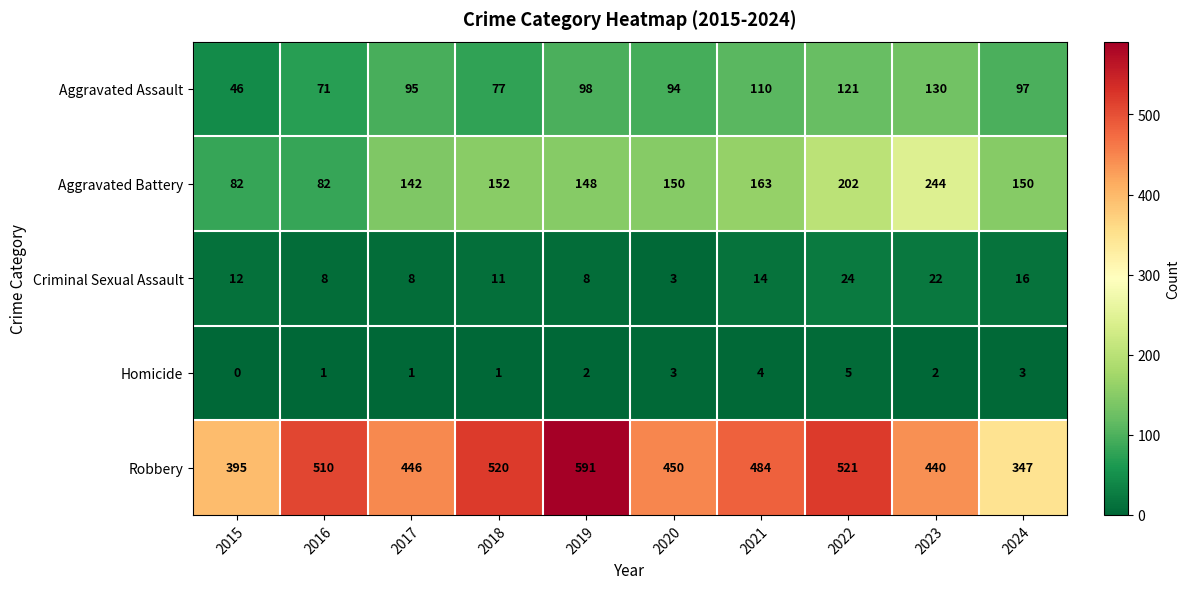

What is the greatest value displayed?

591